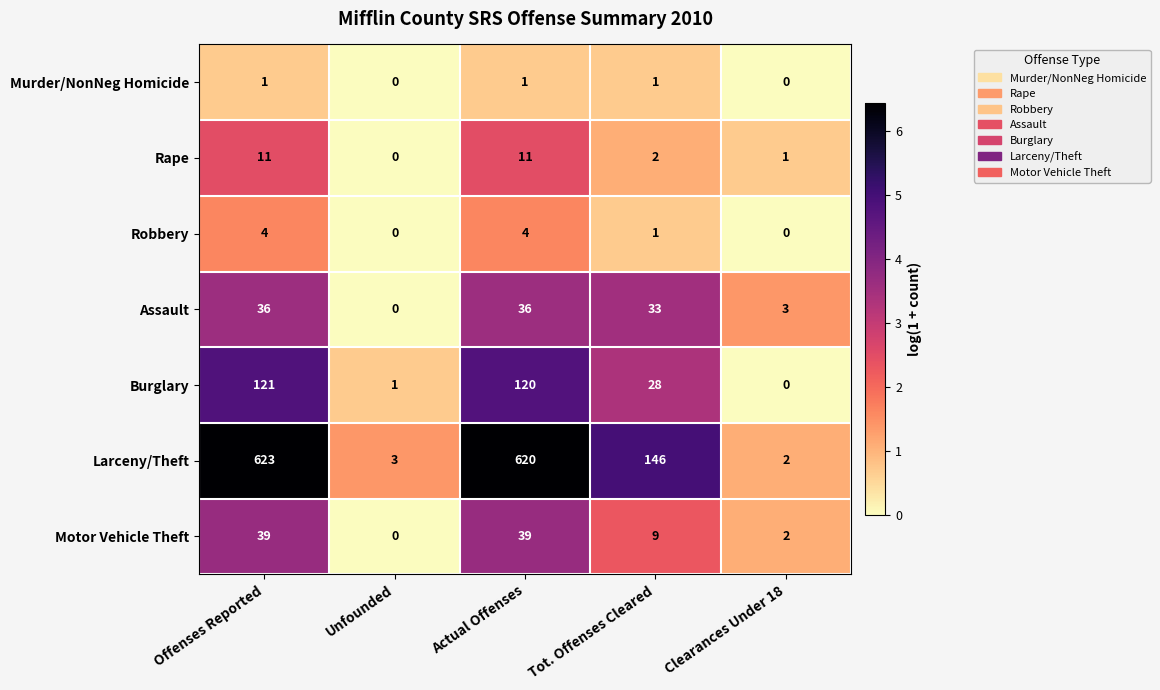

At which label does Rape first exceed 2?

Offenses Reported